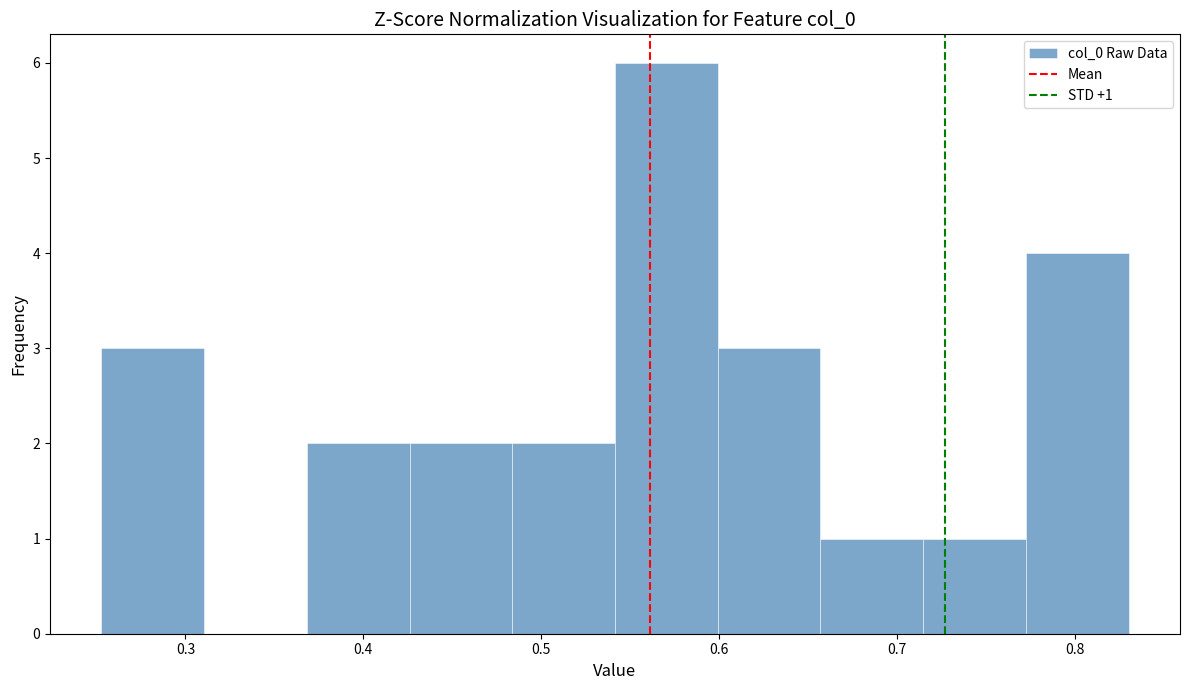

Which range on the x-axis has the tallest bar?

0.54 to 0.60